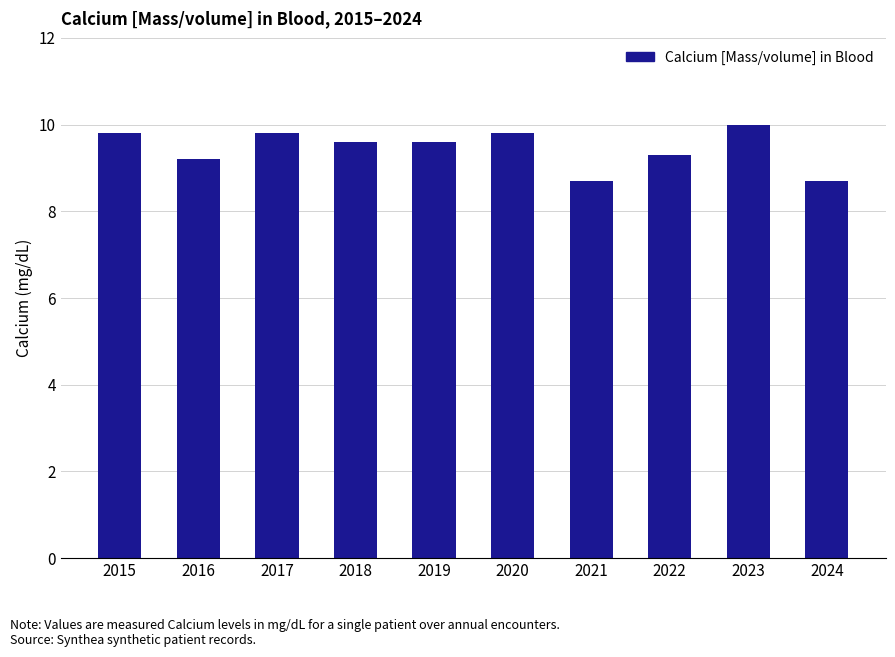

What is the change in value from 2015 to 2022?

-0.5